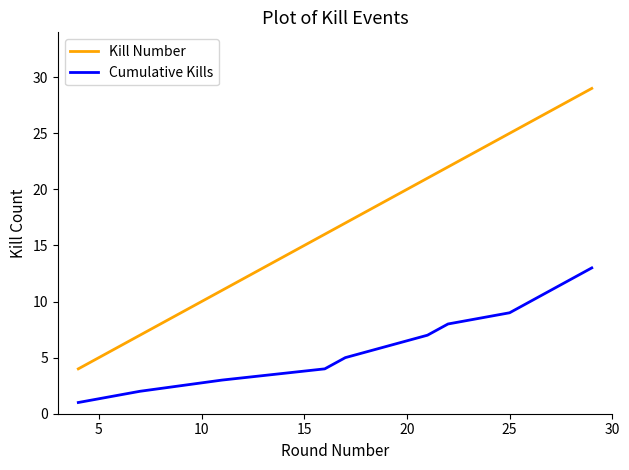

True or false: Kill Number and Cumulative Kills cross at least once.

False